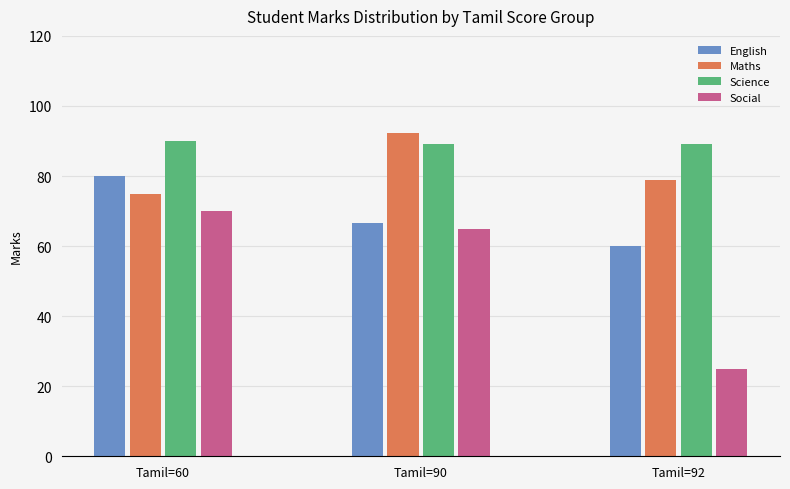

What is the average value of the English series?

68.9